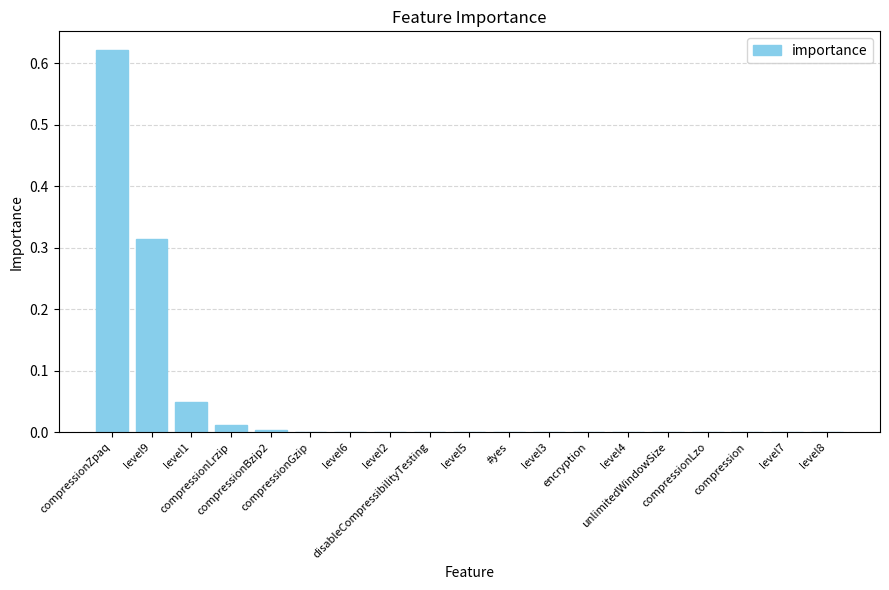

The chart shows a value of 0.0 at level6. True or false?

True